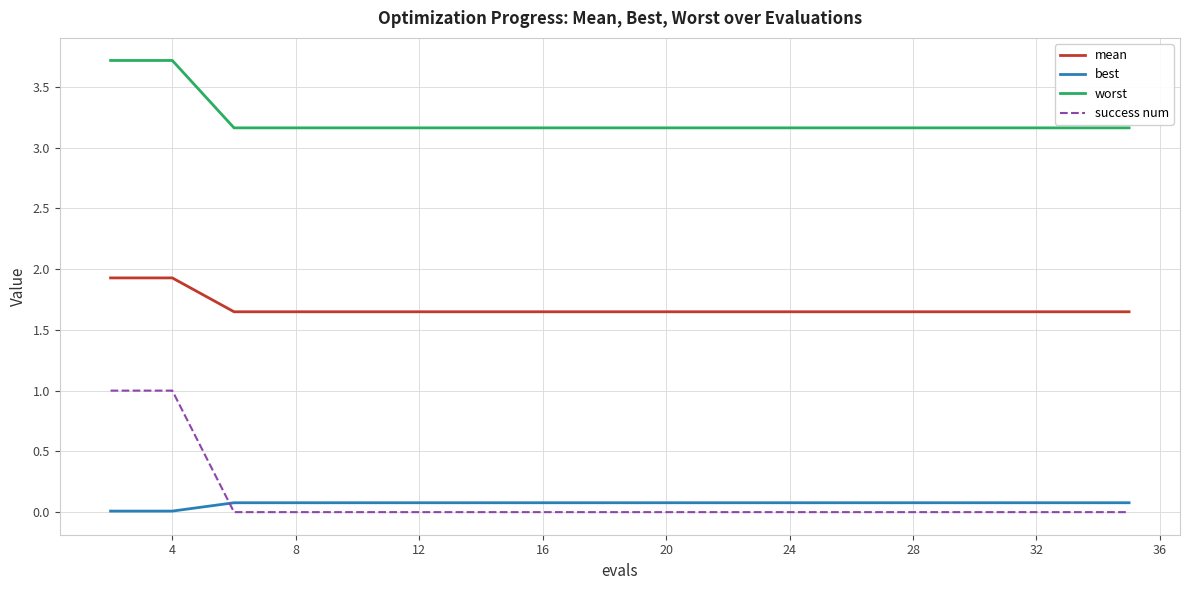

Does the chart have visible grid lines?

Yes